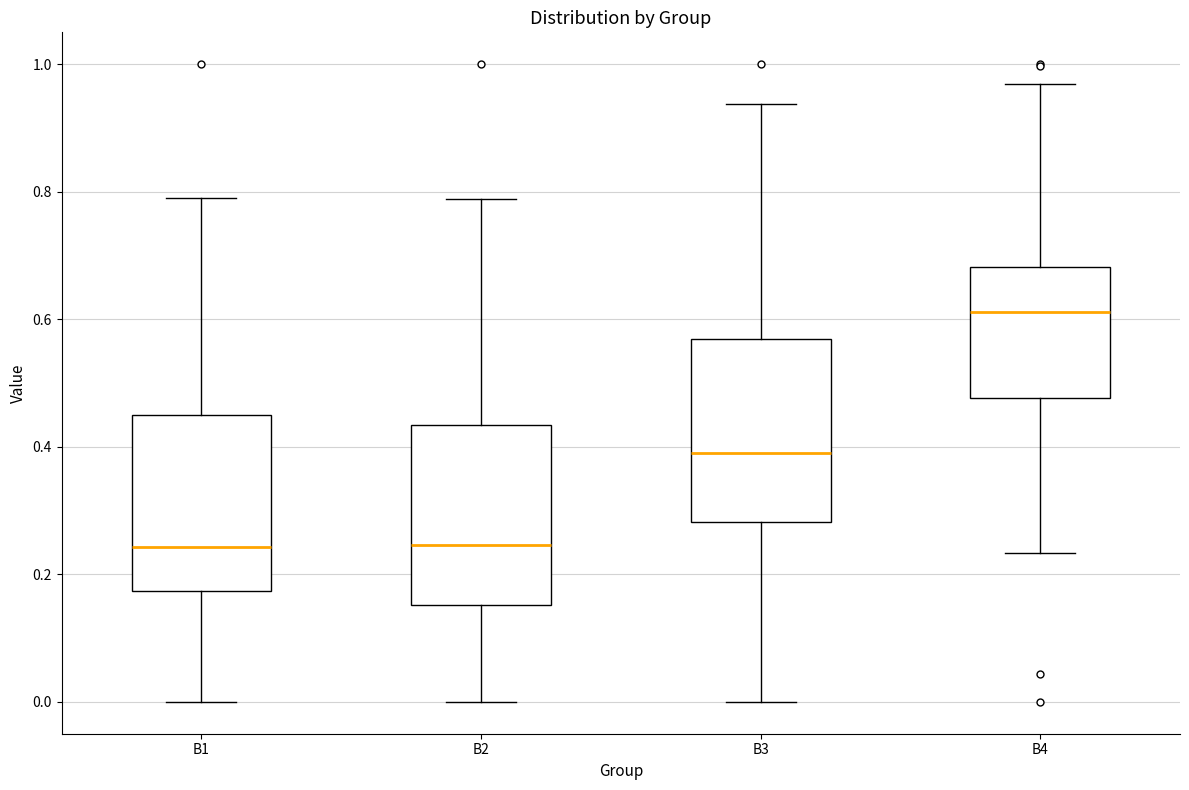

Reading left to right, transcribe this box plot: for each box, give where its median line is, the range the box spans, and where its two whiskers end, as read against the y-axis. The values are not printed on the chart, so give them approximately, as read against the axis.

B1: median 0.24, box 0.18 to 0.46, whiskers 0.00 to 0.78
B2: median 0.24, box 0.16 to 0.44, whiskers 0.00 to 0.78
B3: median 0.40, box 0.28 to 0.56, whiskers 0.00 to 0.94
B4: median 0.62, box 0.48 to 0.68, whiskers 0.24 to 0.96